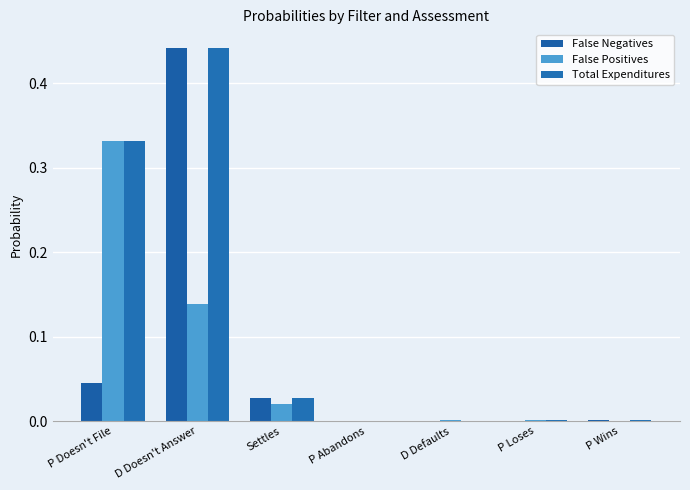

What position from the right is P Abandons?

4